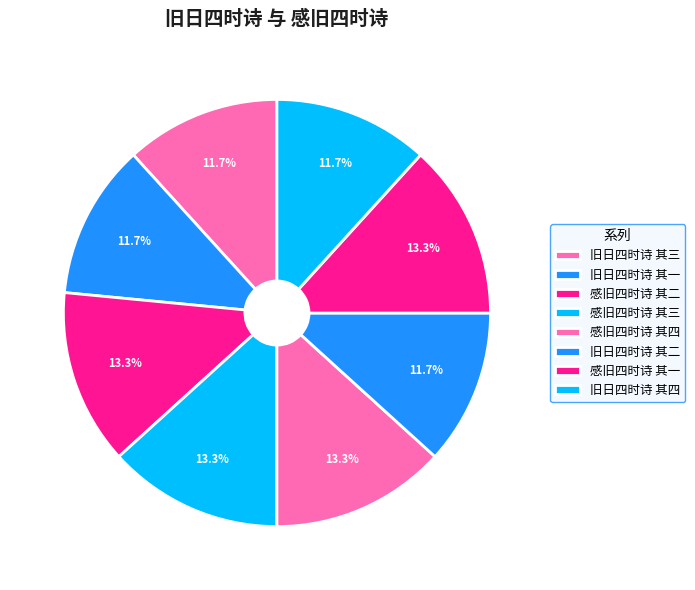

How many slices are in this pie chart?

8